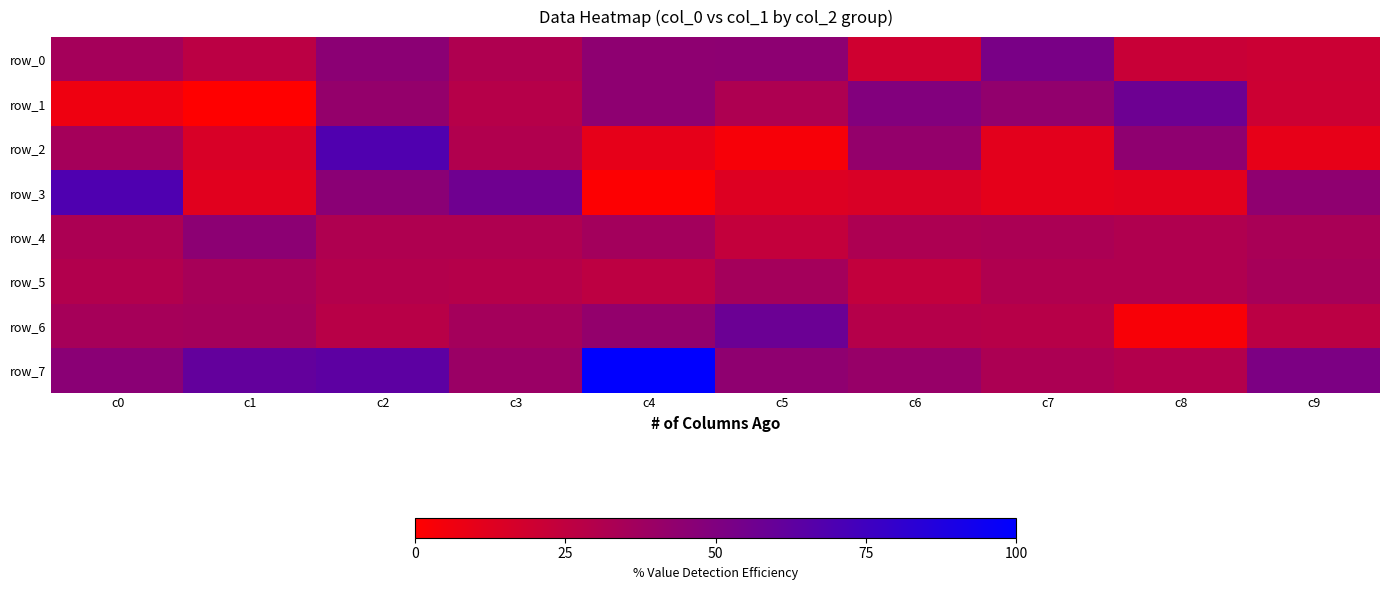

At c7, list the series in order from largest to smallest.

row_0, row_1, row_4, row_7, row_5, row_6, row_2, row_3